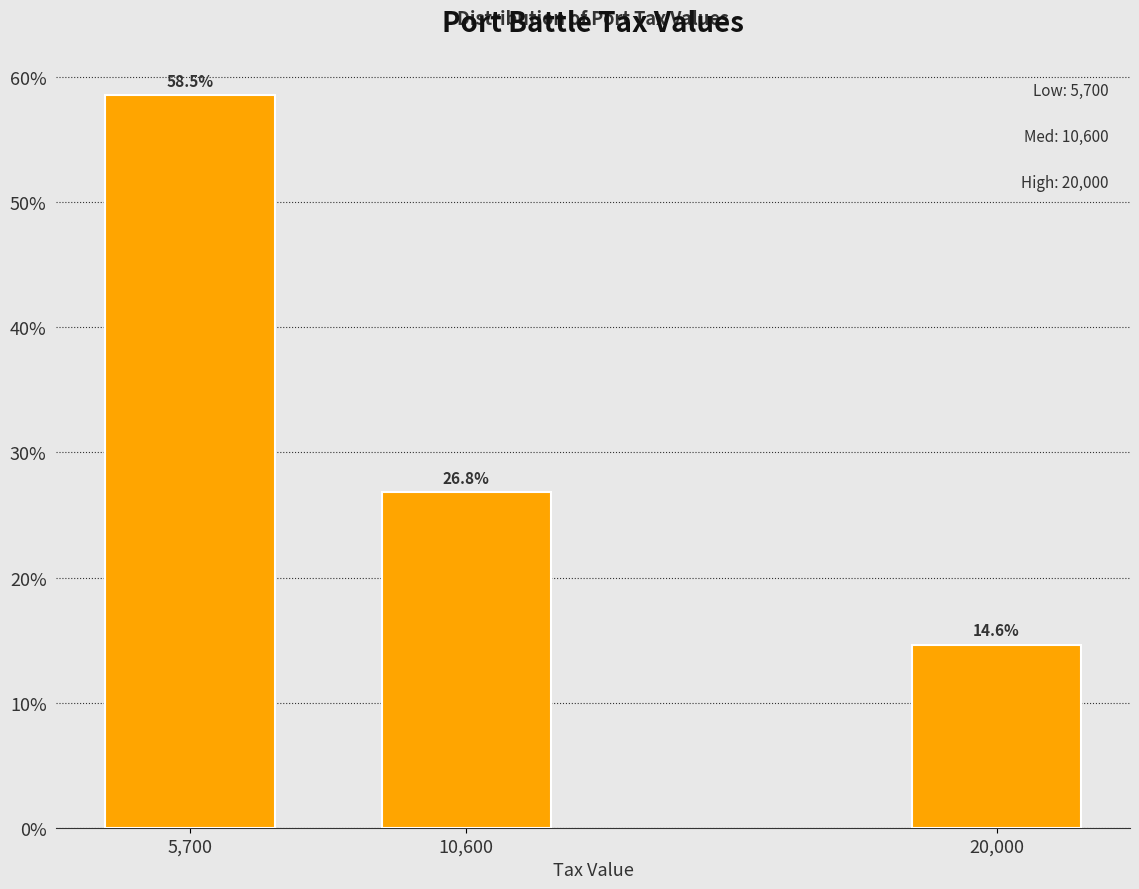

Reading left to right, list all the values displayed in this chart.

58.5	26.8	14.6